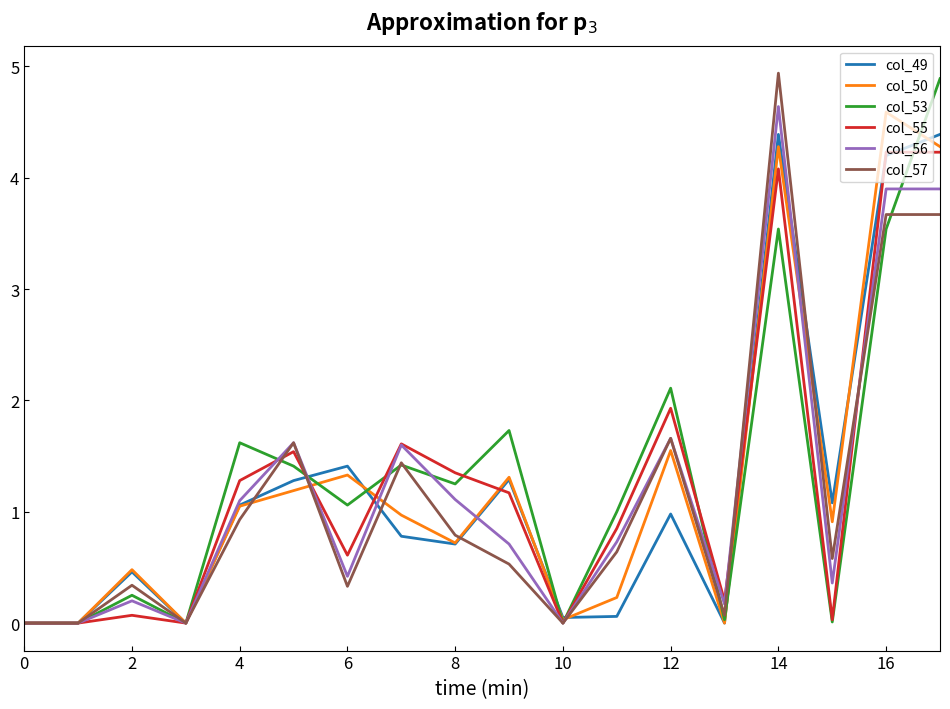

The col_53 series shows 2.0 at 10. True or false?

False